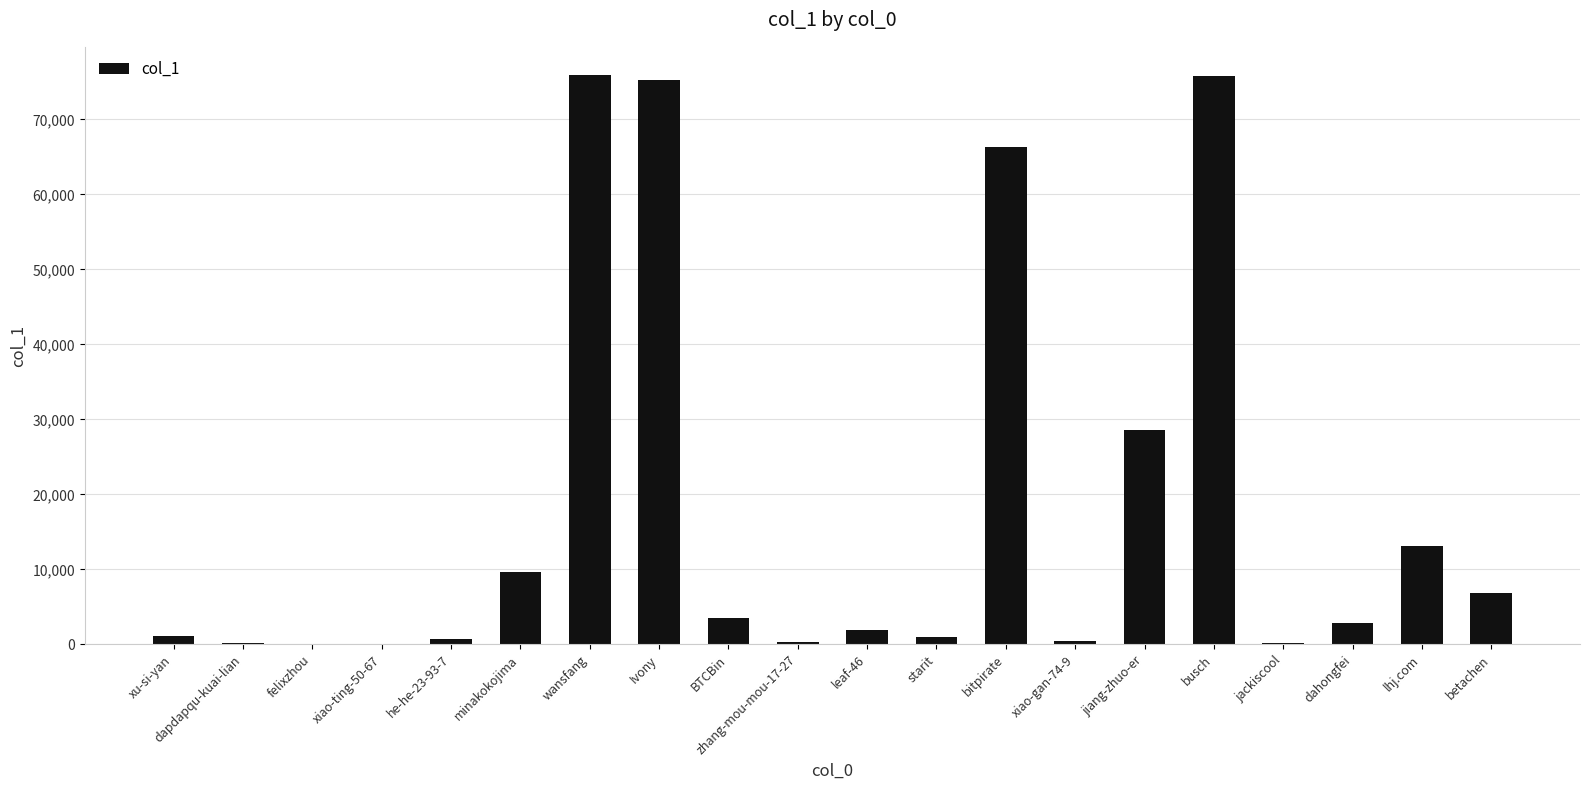

What is the approximate value at busch, to the nearest 100?

75800